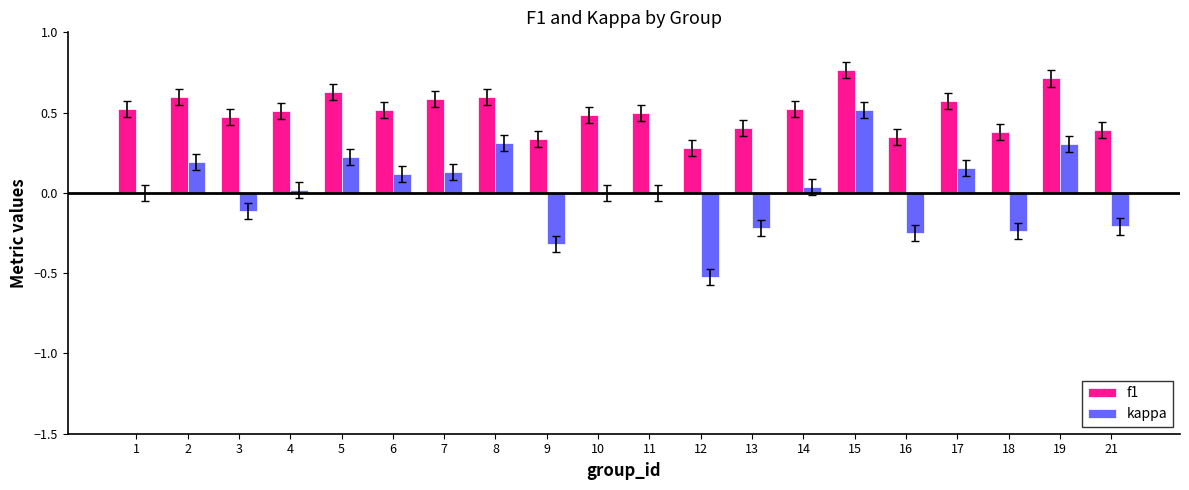

What value does the f1 series have at 13?

0.4